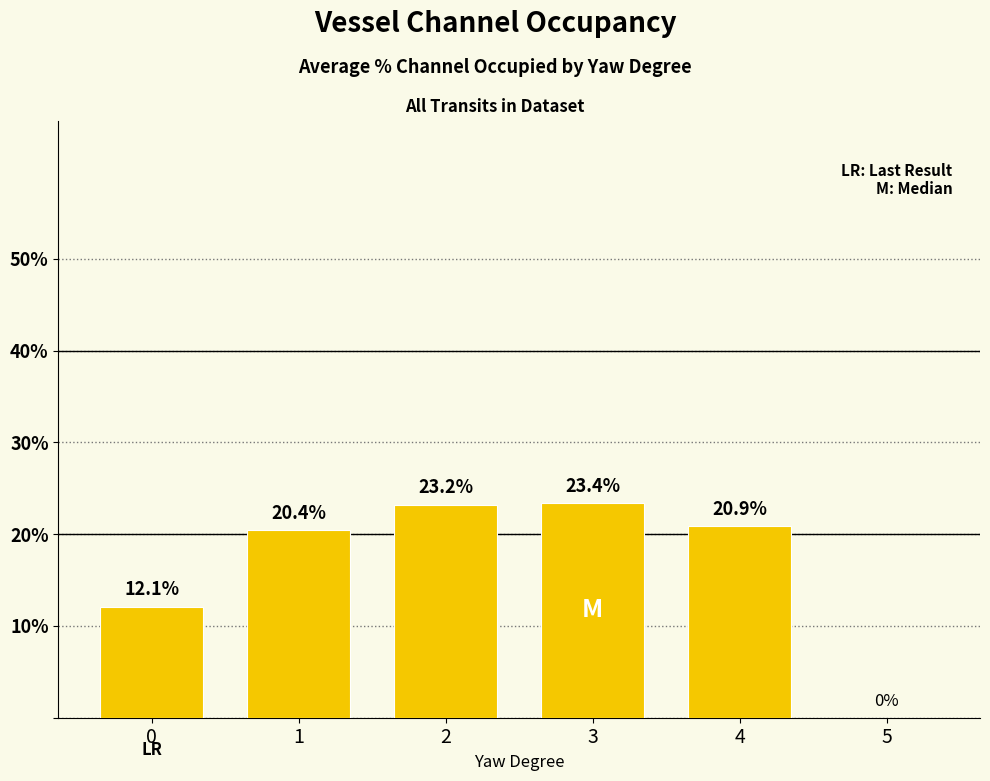

What is the maximum value shown in the chart?

23.4